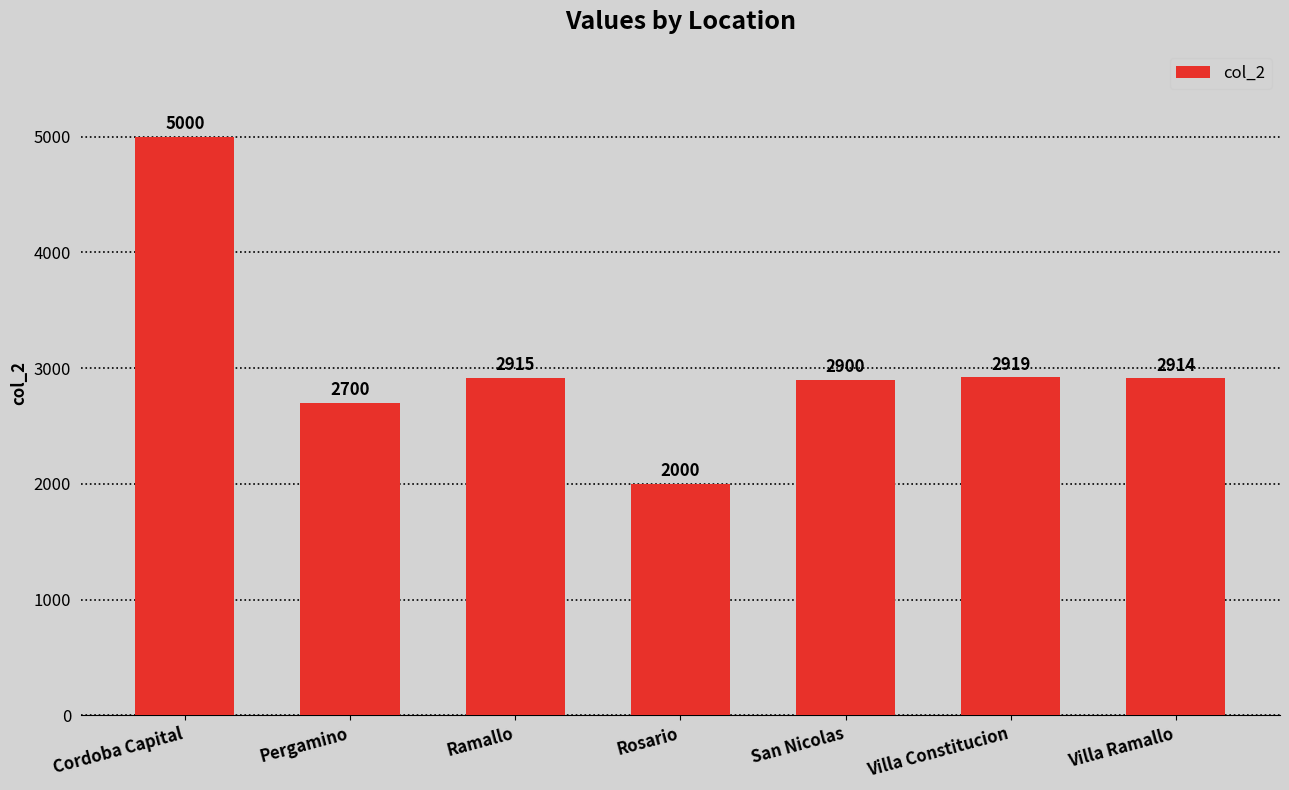

True or false: the data shows 918 at Ramallo.

False